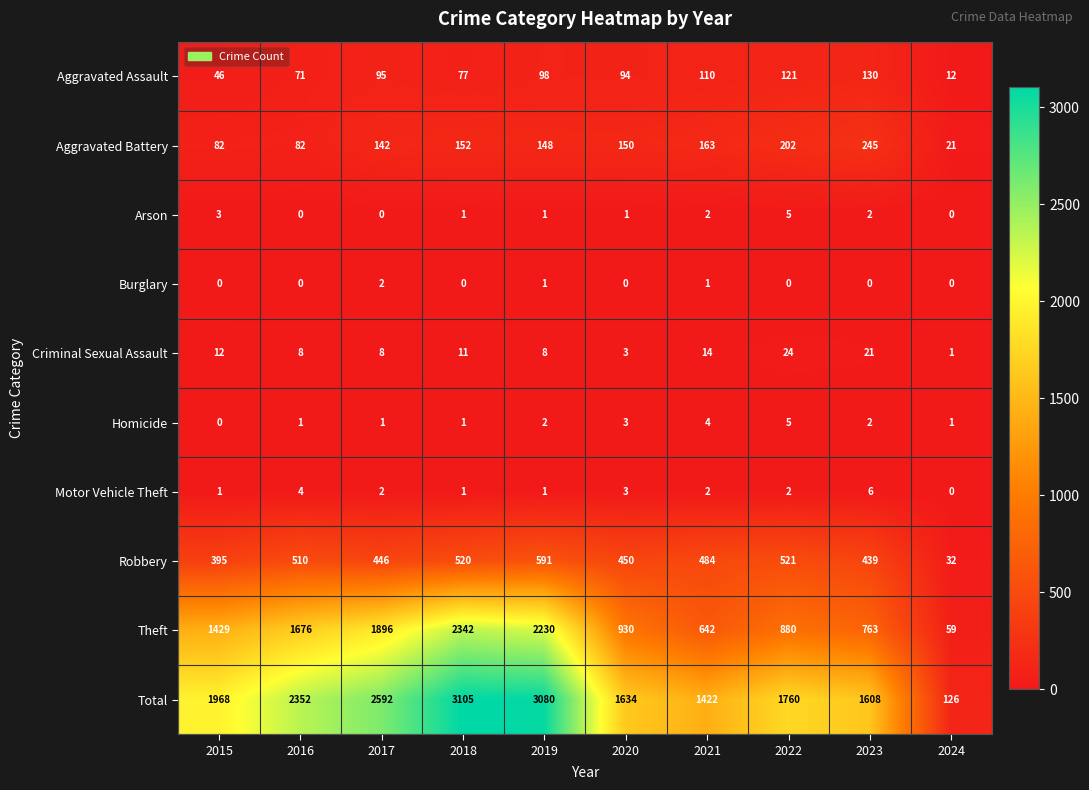

Between 2018 and 2023, which series saw the biggest shift?

Theft